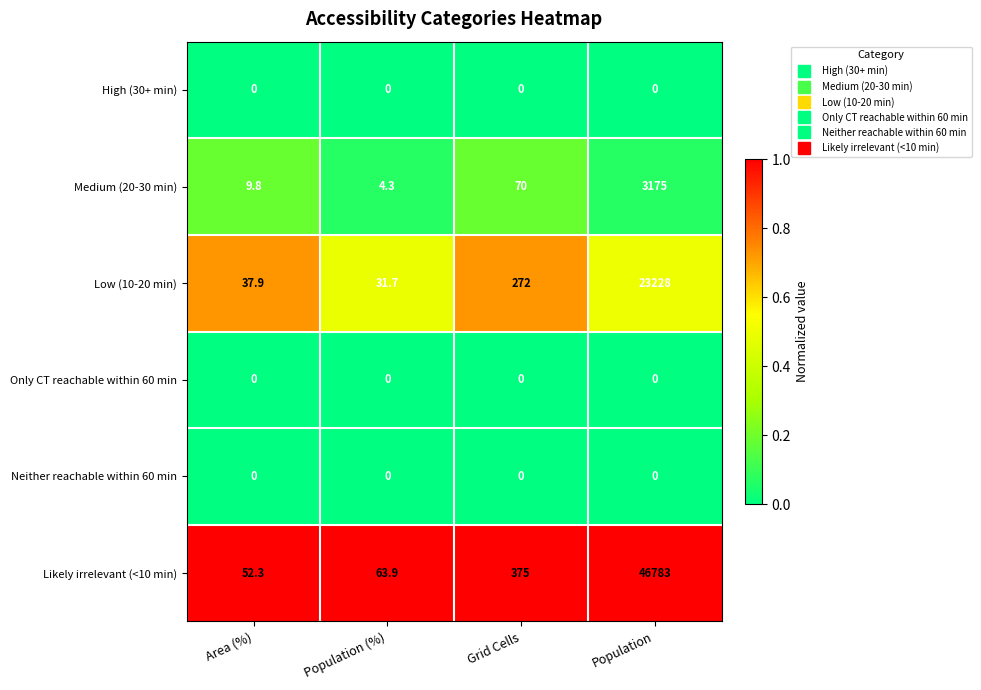

List the labels in order of Medium (20-30 min) value, smallest first.

Population (%), Area (%), Grid Cells, Population